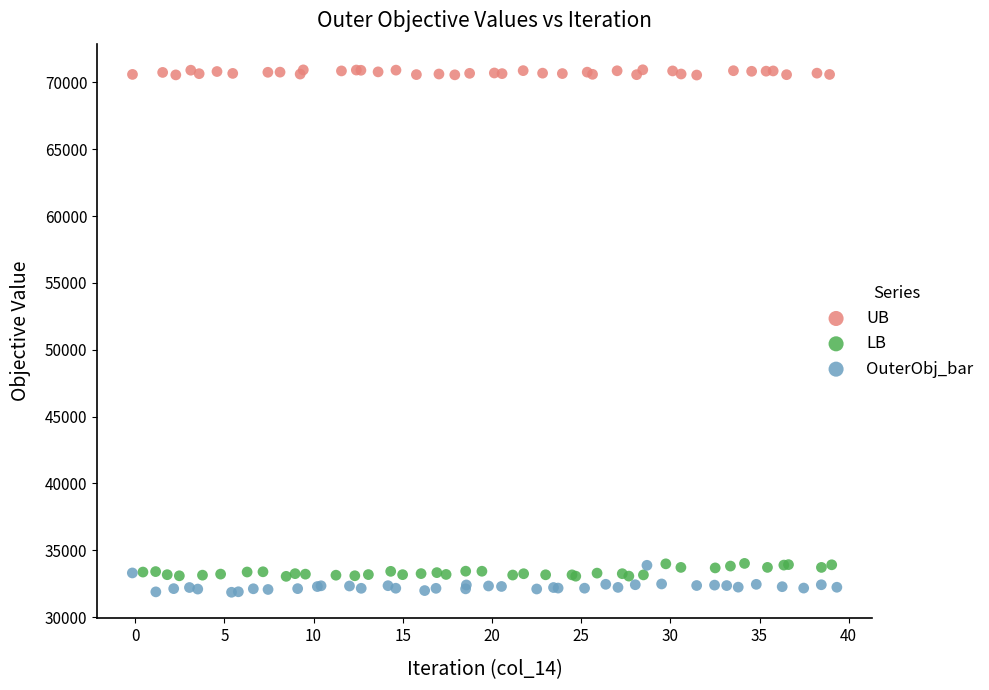

Which series contains the highest Y value?

UB